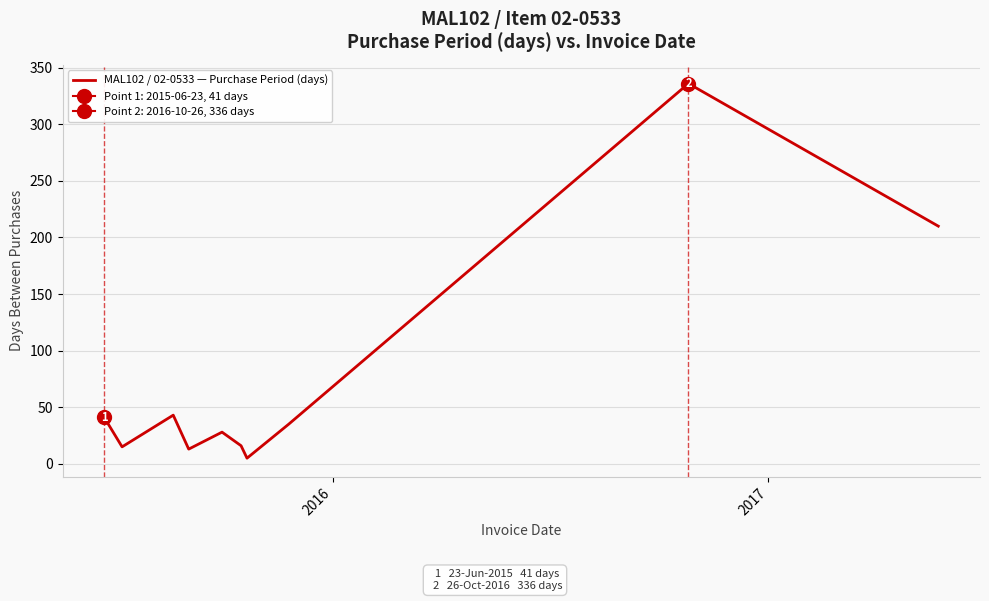

How many lines are shown in the chart?

1